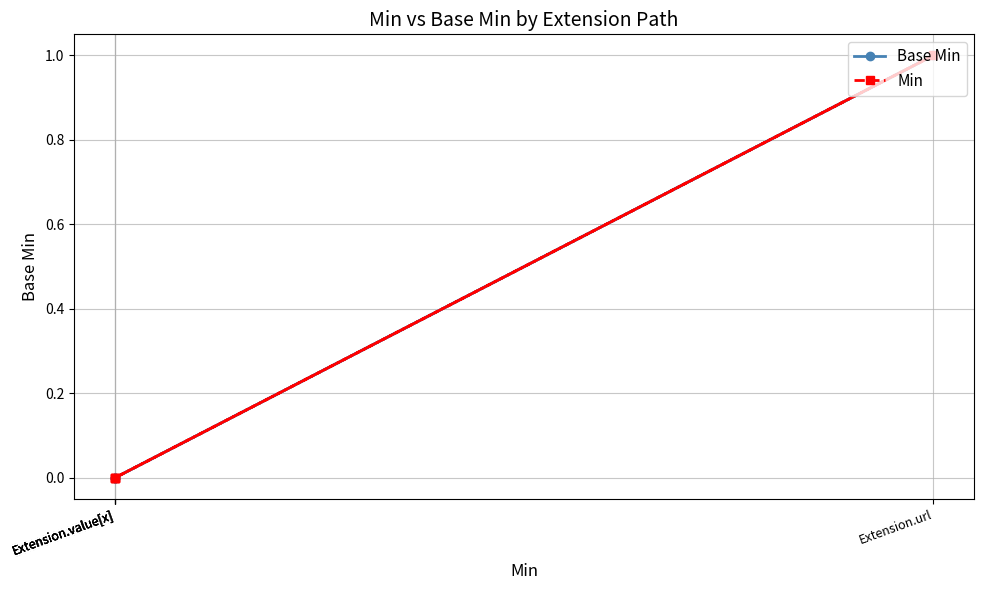

Which label corresponds to the largest value in the chart?

Extension.url